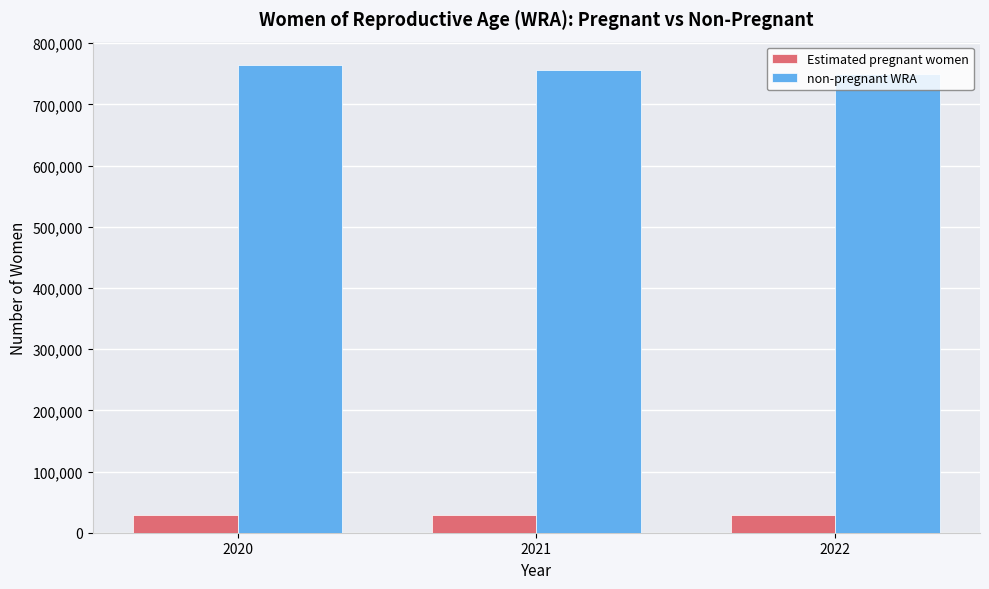

What is the greatest value displayed?

764335.2